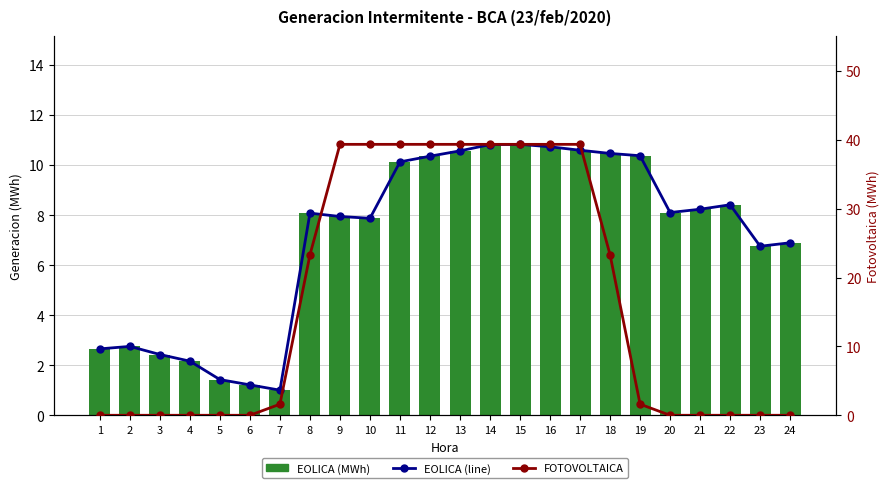

Rank the series by their maximum value, from lowest to highest.

EOLICA (line), EOLICA, FOTOVOLTAICA